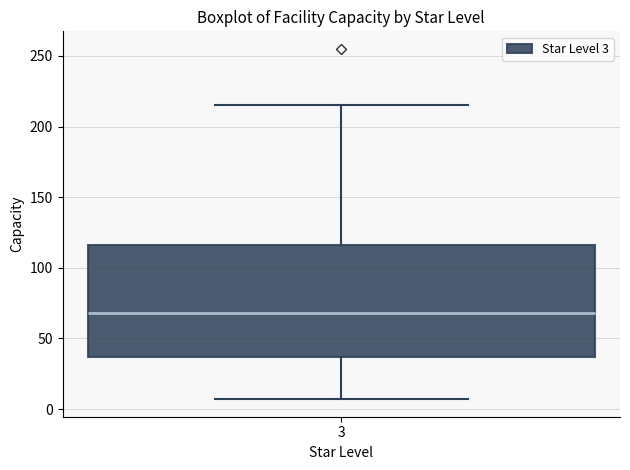

Transcribe this box plot: give where the median line is, the range the box spans, and where the two whiskers end, as read against the y-axis. The values are not printed on the chart, so give them approximately, as read against the axis.

median 70, box 35 to 115, whiskers 5 to 215